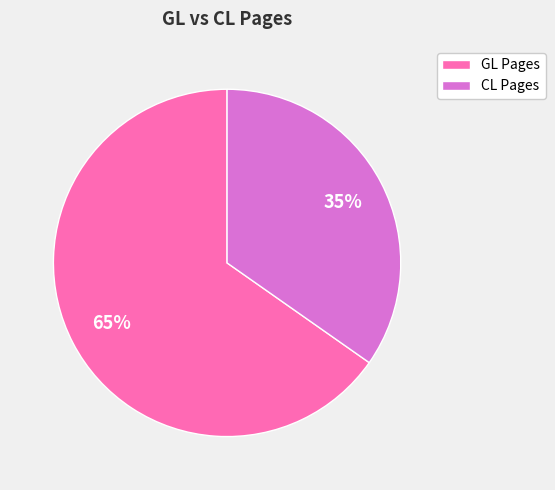

To the nearest percent, what is the combined percentage of GL Pages and CL Pages?

100%